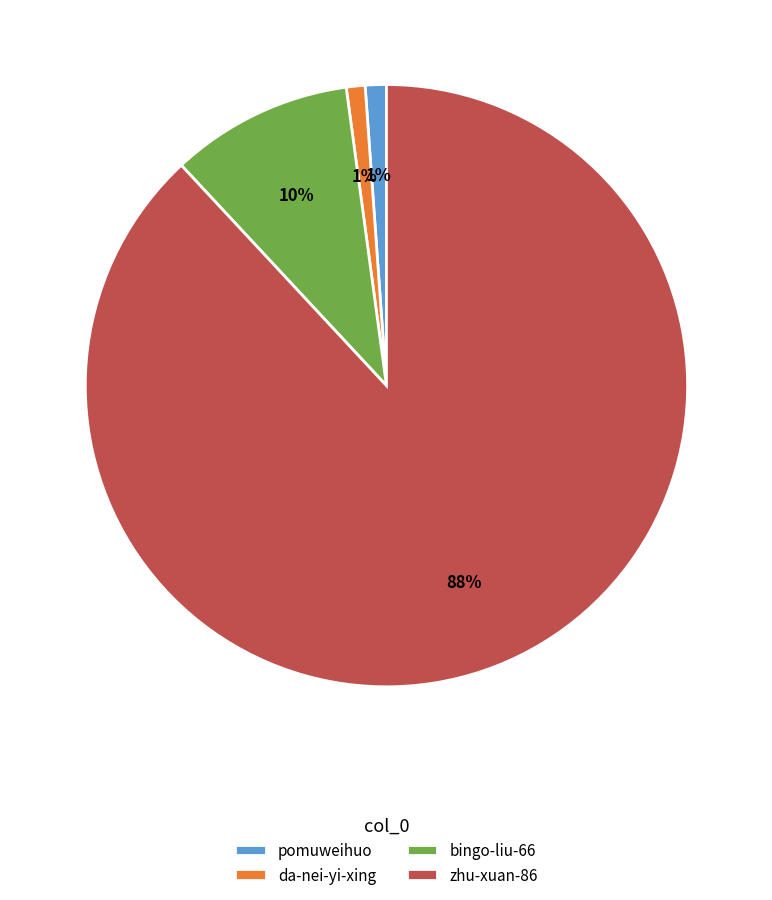

Do da-nei-yi-xing and bingo-liu-66 together represent more than half of the pie?

No